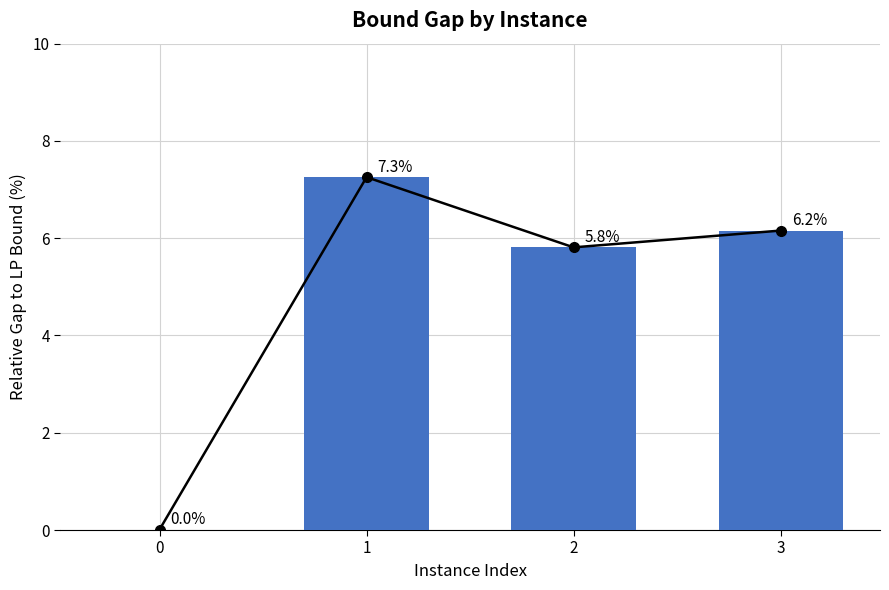

What is the sum of the values at 3 and 2?

12.0